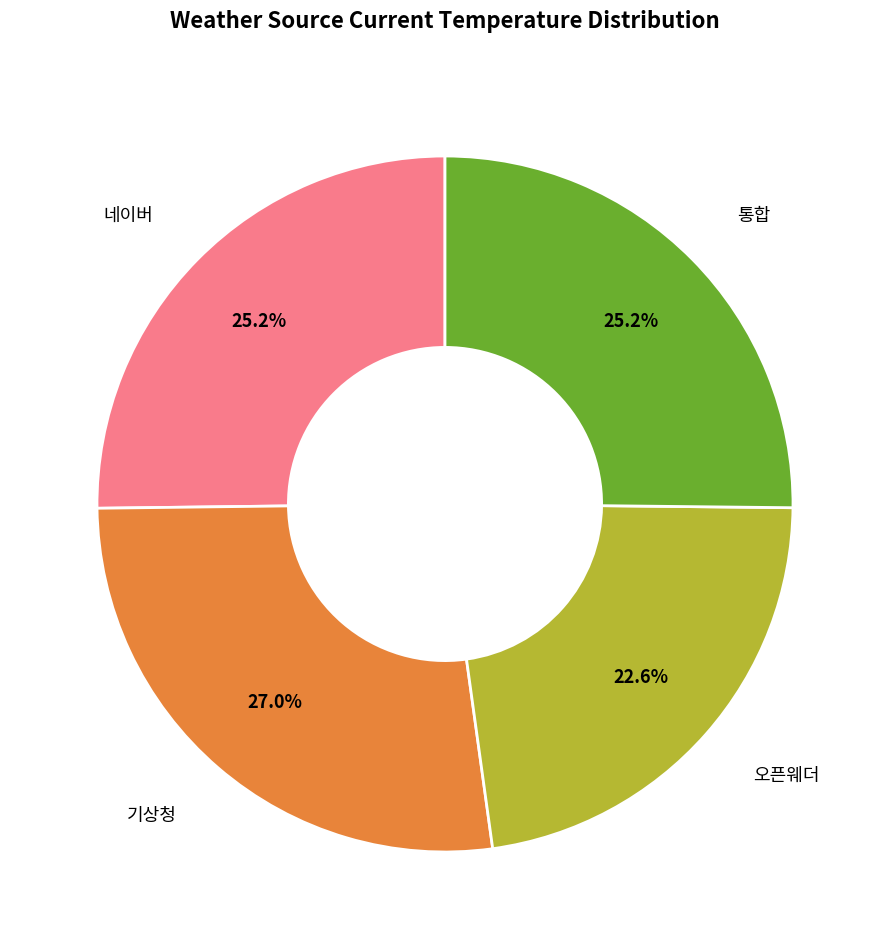

Does any single category account for the majority?

No